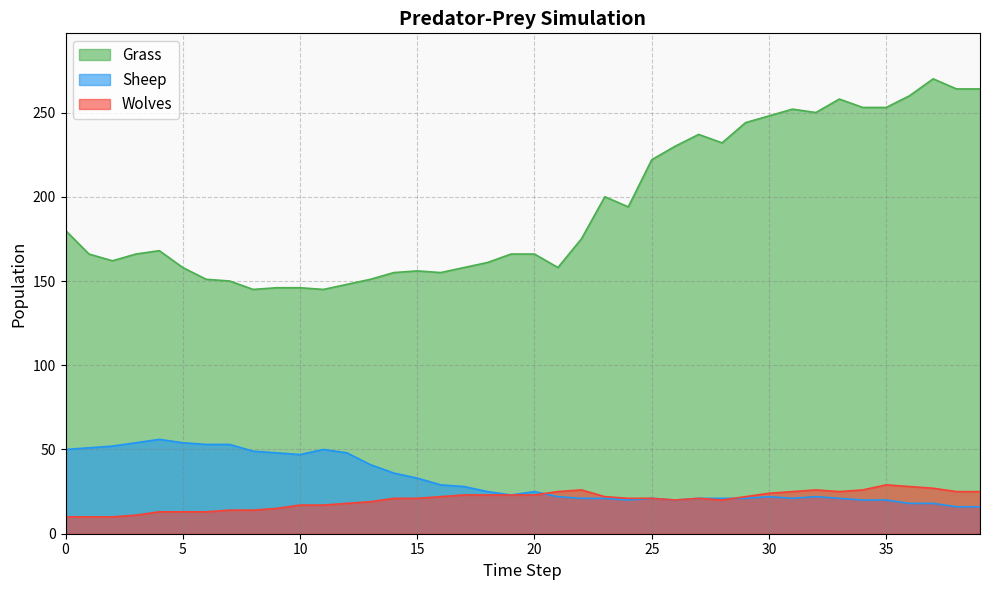

Does the chart have visible grid lines?

Yes